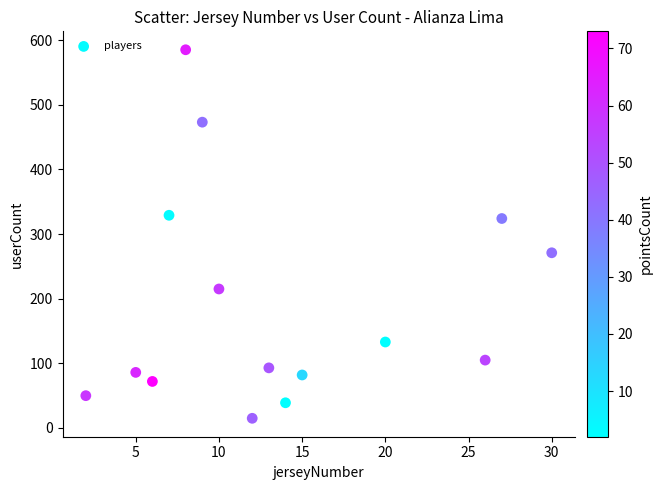

What is the range of X values (max minus min)?

28